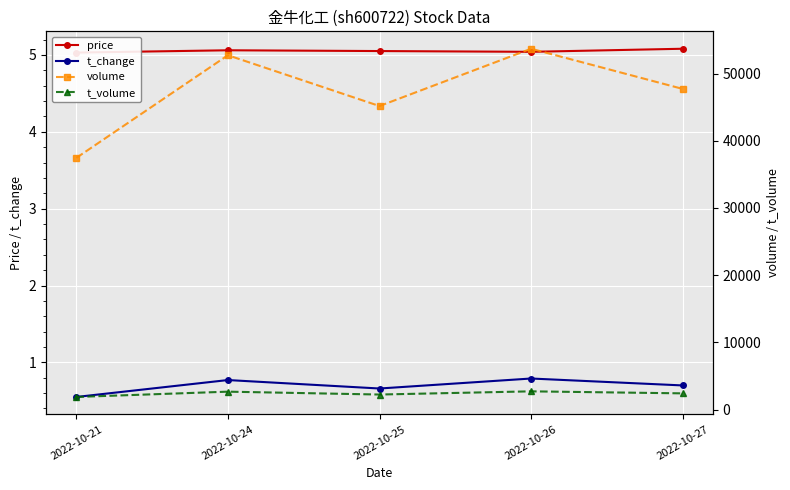

At which label is t_volume closest to 2309?

2022-10-25